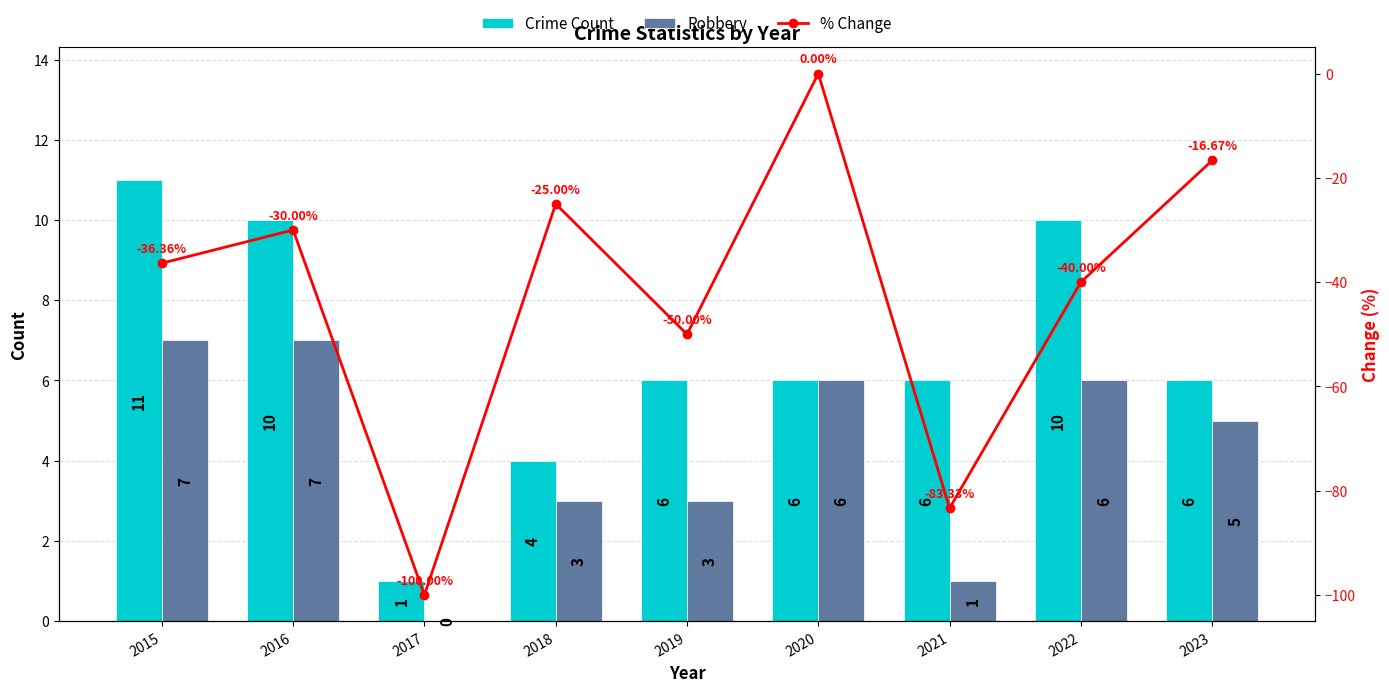

Which category has the lowest value across all series?

2017